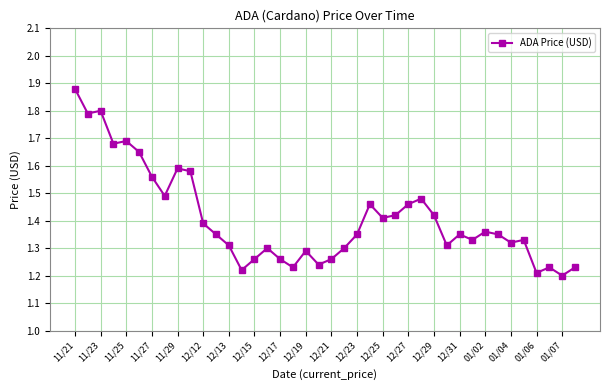

Count the values in the range 1 to 2.

40